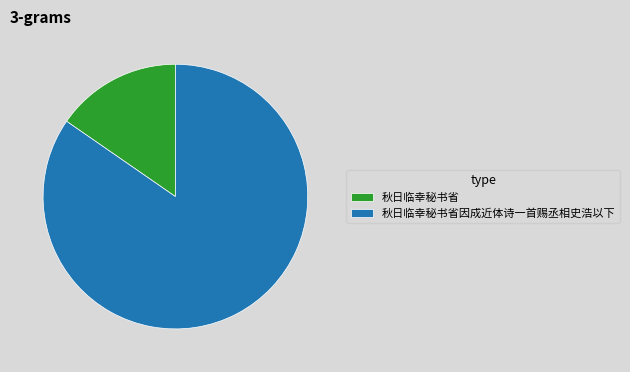

Do 秋日临幸秘书省因成近体诗一首赐丞相史浩以下 and 秋日临幸秘书省 together represent more than half of the pie?

Yes